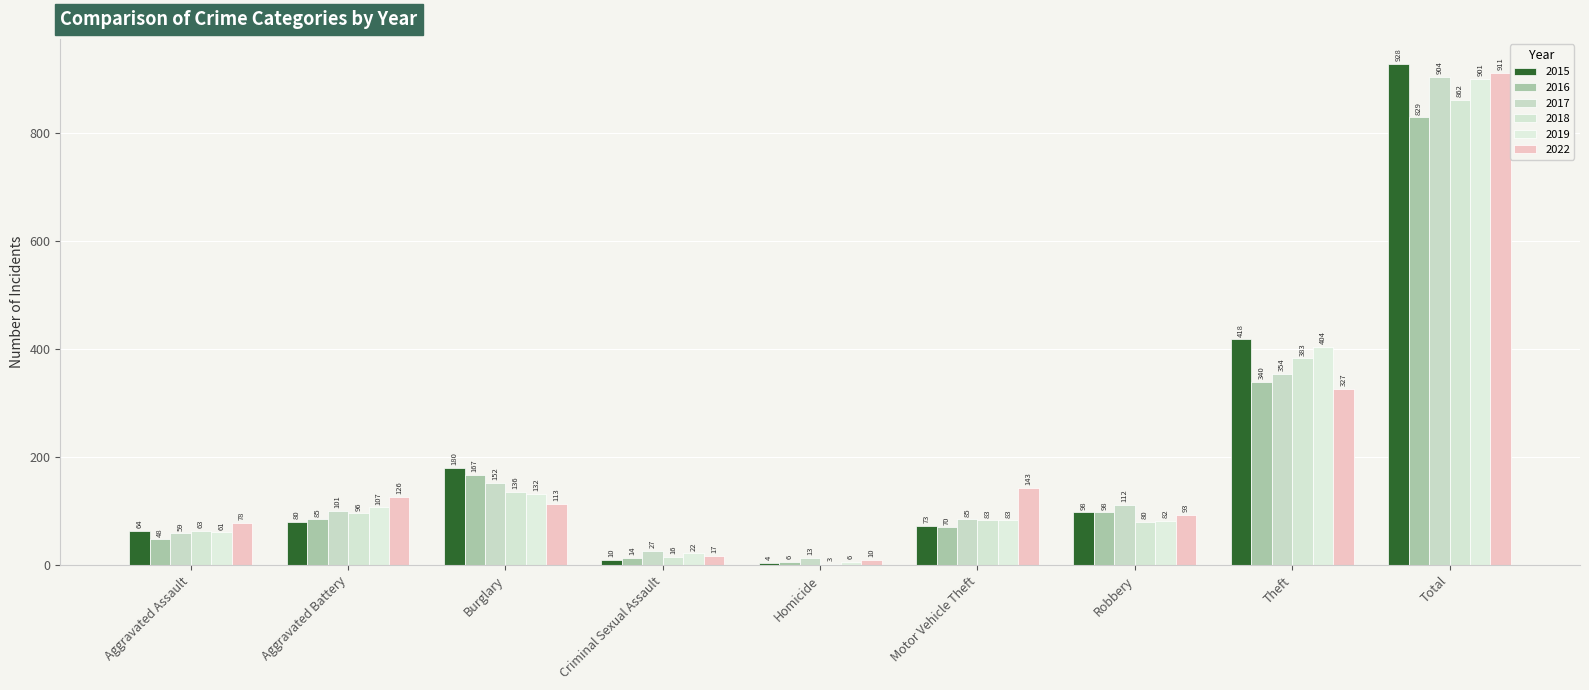

Between Criminal Sexual Assault and Total, which is larger?

Total